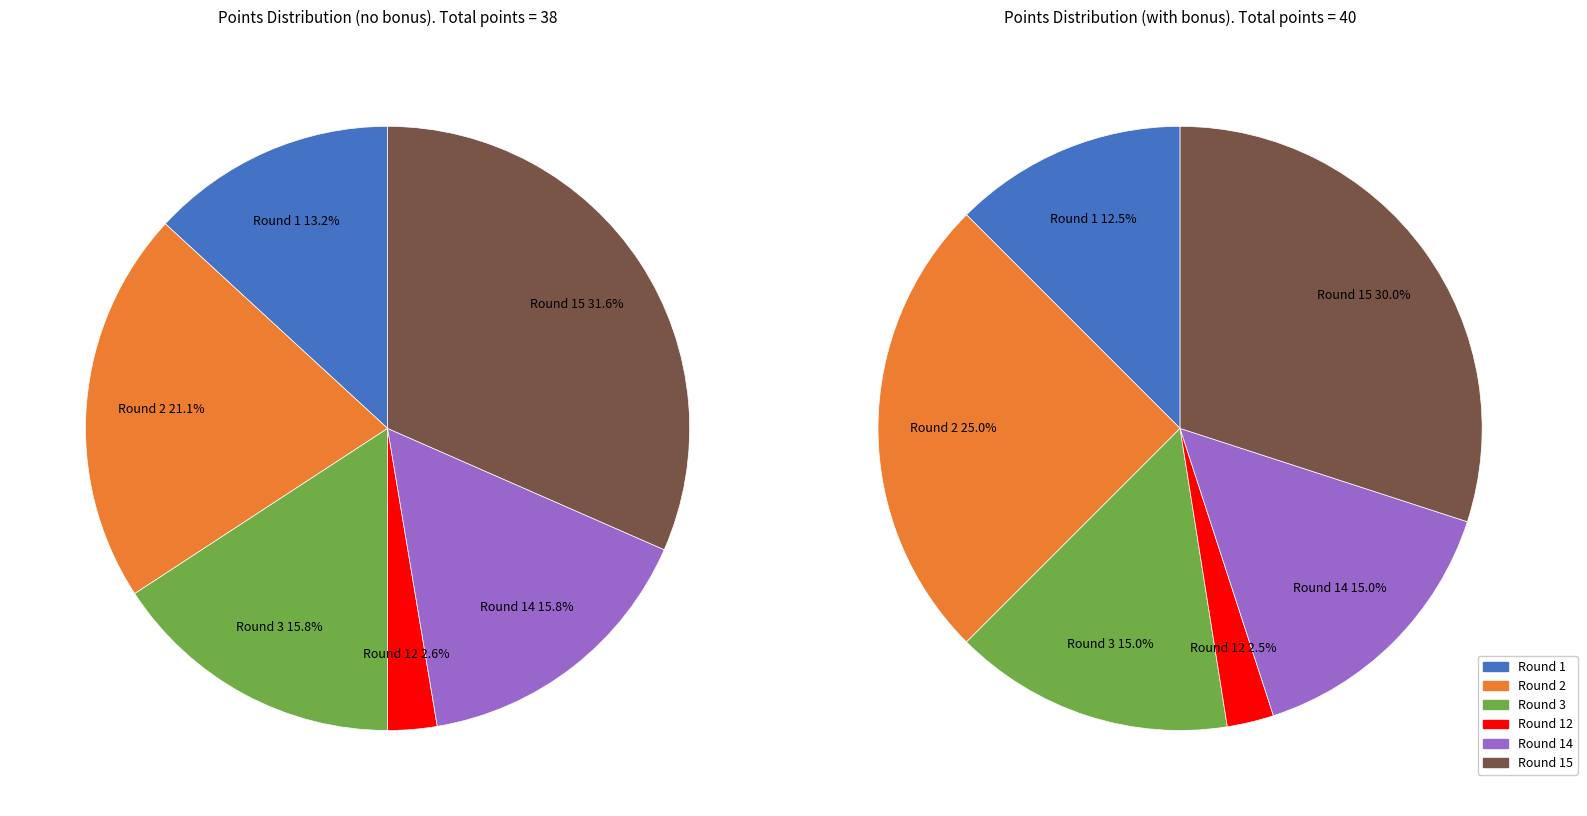

Combined, do round 3 and round 14 account for over 50%?

No